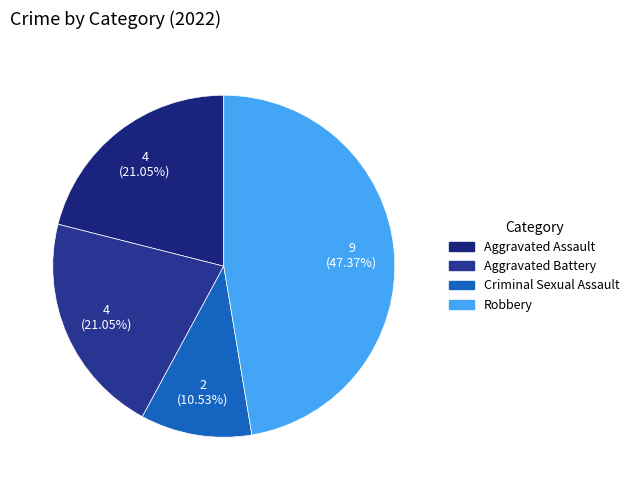

To the nearest percent, what is the difference between the largest and smallest slice percentages?

37%